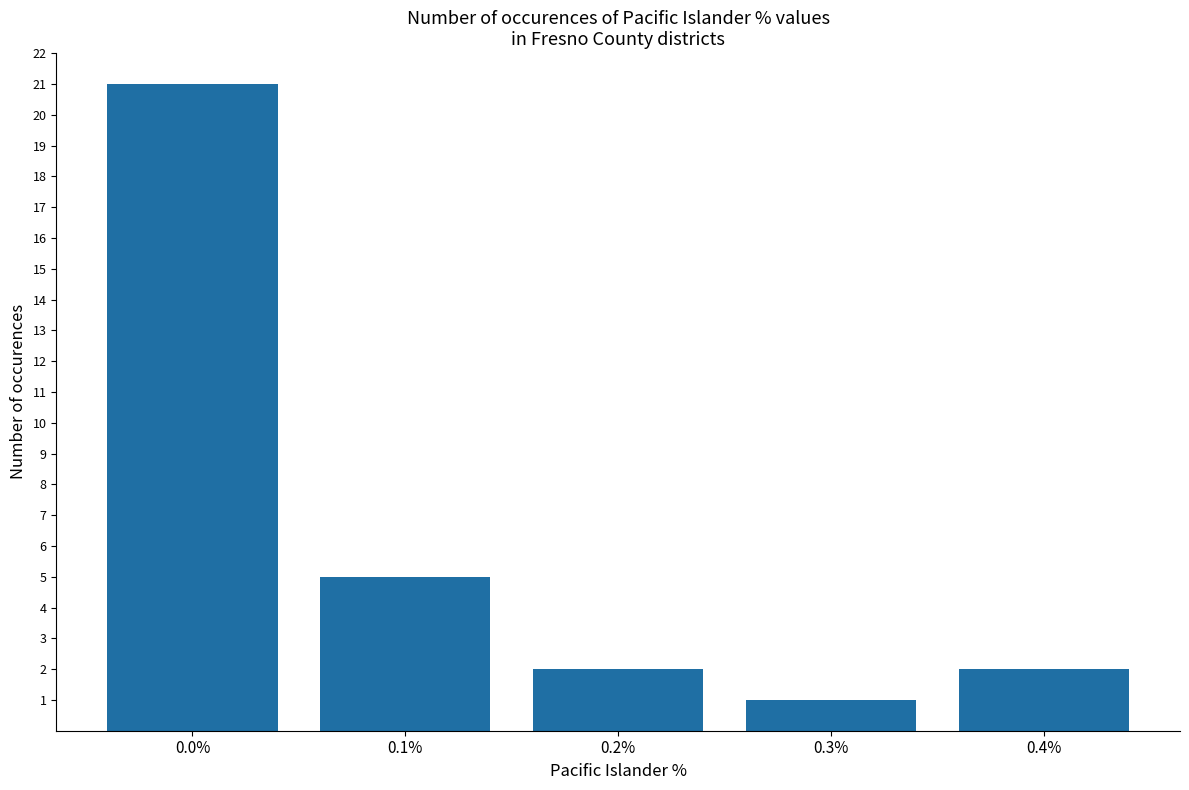

What is the greatest value displayed?

21